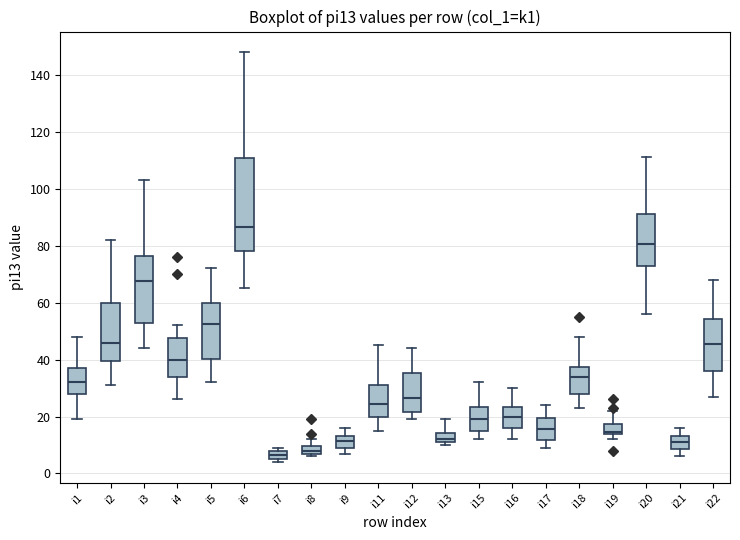

Where does the median line of the box for i6 sit on the y-axis? The values are not printed on the chart, so give them approximately, as read against the axis.

86